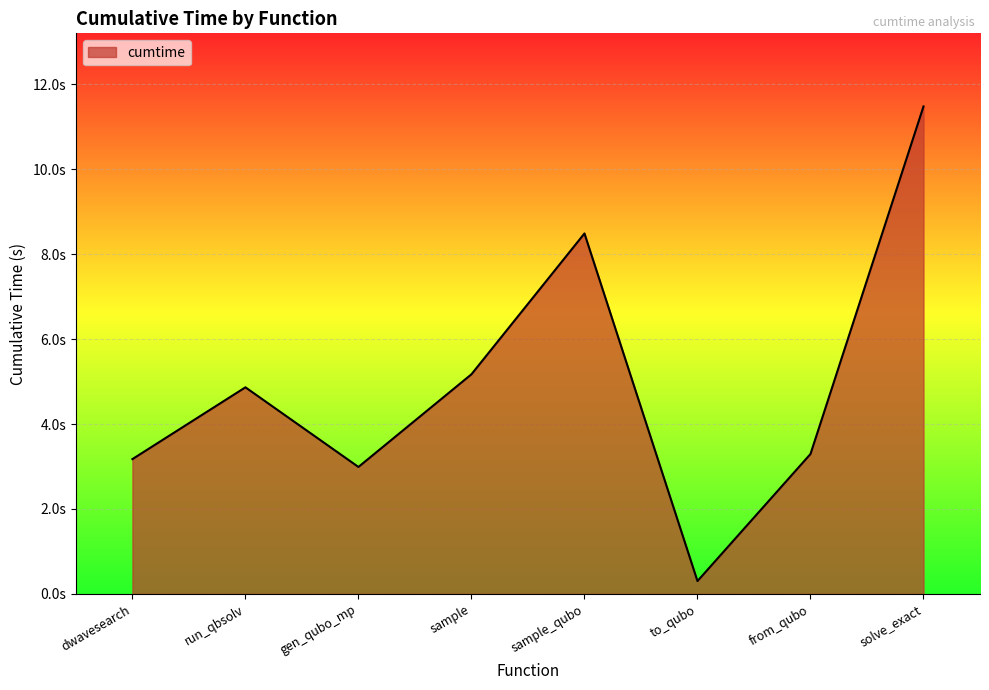

Is it true that the value at to_qubo is 0.3?

True